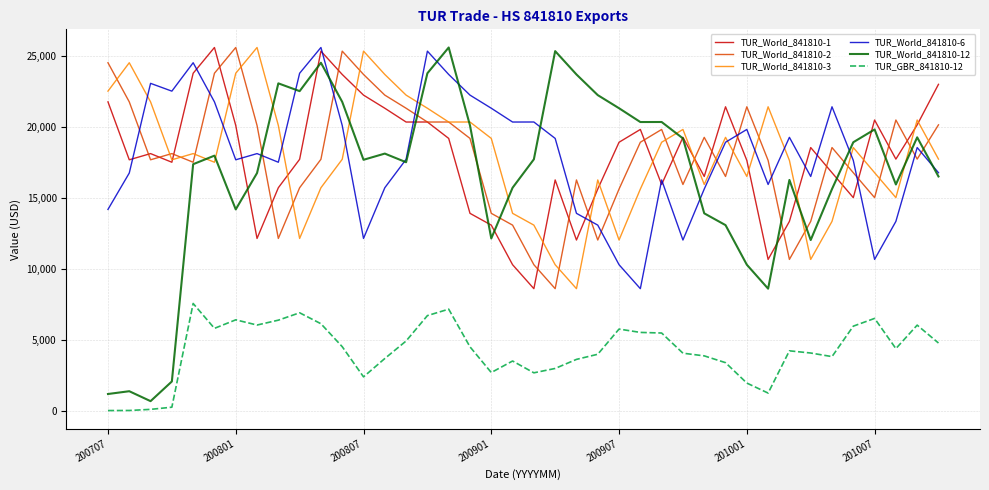

What are all the series names shown in the legend?

TUR_World_841810-1, TUR_World_841810-2, TUR_World_841810-3, TUR_World_841810-6, TUR_World_841810-12, TUR_GBR_841810-12